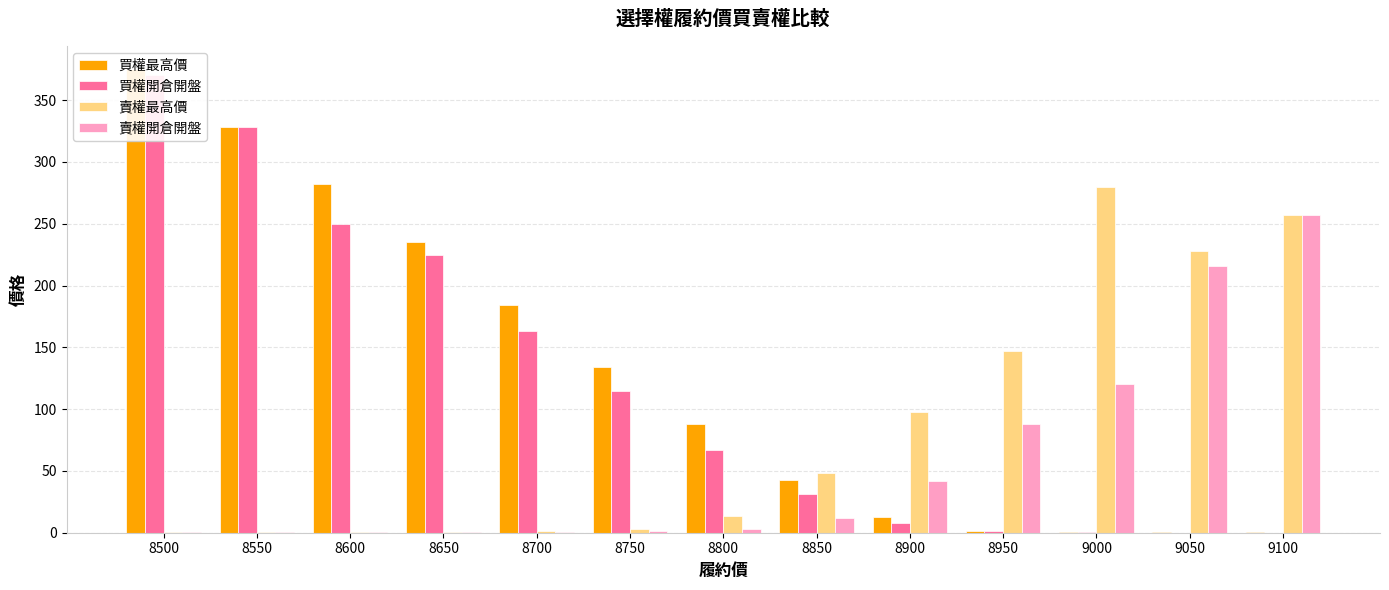

Reading left to right, transcribe all the data shown in this chart.

買權最高價: 8500=375.0	8550=328.0	8600=282.0	8650=235.0	8700=184.0	8750=134.0	8800=88.0	8850=42.5	8900=12.5	8950=1.7	9000=0.3	9050=0.2	9100=0.2
買權開倉開盤: 8500=370.0	8550=328.0	8600=250.0	8650=225.0	8700=163.0	8750=115.0	8800=67.0	8850=31.0	8900=7.5	8950=1.0	9000=0.3	9050=0.1	9100=0.1
賣權最高價: 8500=0.3	8550=0.3	8600=0.4	8650=0.6	8700=1.0	8750=3.1	8800=13.5	8850=48.5	8900=98.0	8950=147.0	9000=280.0	9050=228.0	9100=257.0
賣權開倉開盤: 8500=0.3	8550=0.3	8600=0.2	8650=0.3	8700=0.9	8750=1.7	8800=3.2	8850=12.0	8900=42.0	8950=88.0	9000=120.0	9050=216.0	9100=257.0